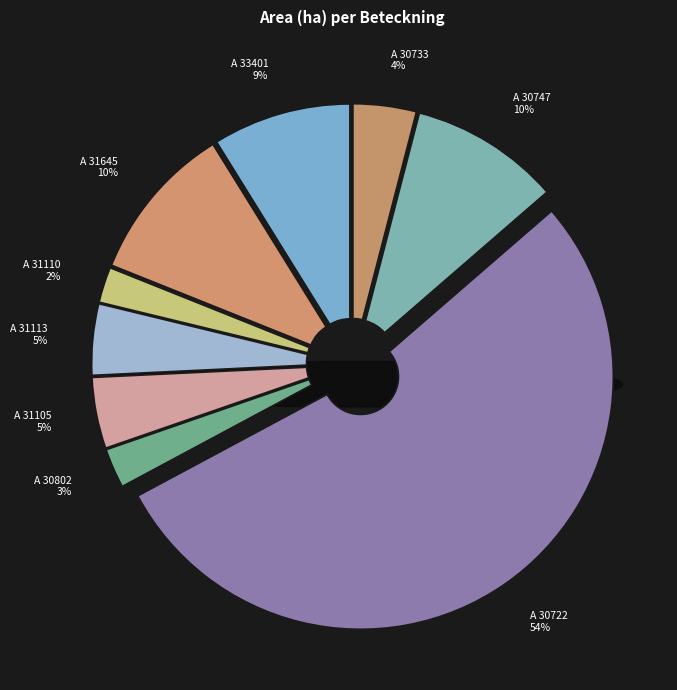

True or false: A 30722-2023 accounts for 61% of the total.

False